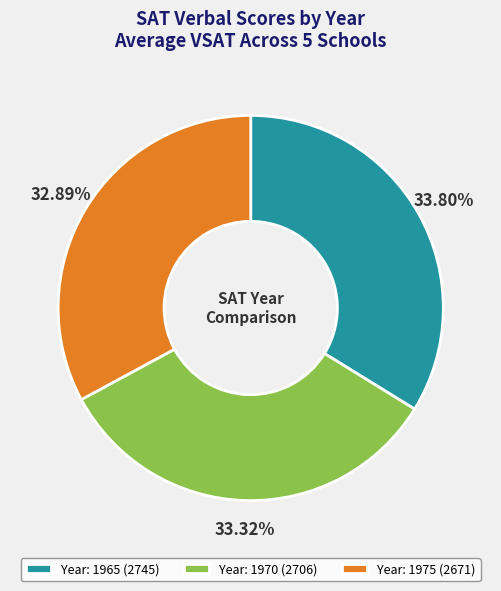

Do Year: 1975 (2671) and Year: 1970 (2706) together represent more than half of the pie?

Yes